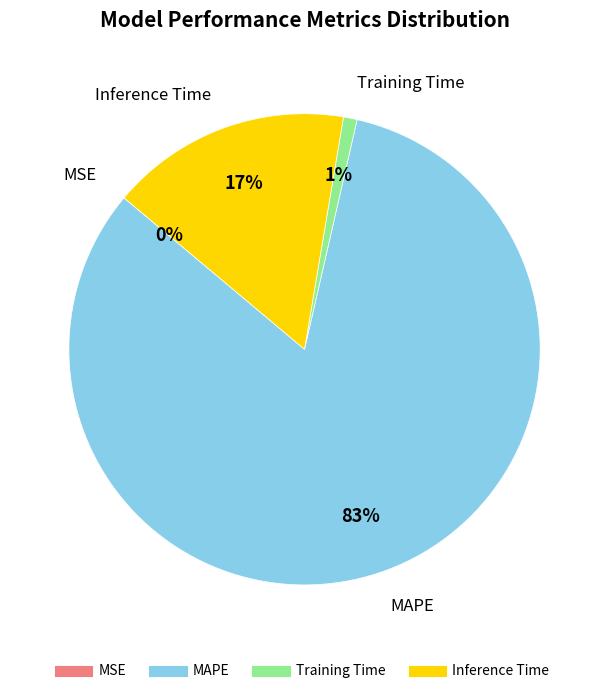

Is MAPE the majority of the pie?

Yes